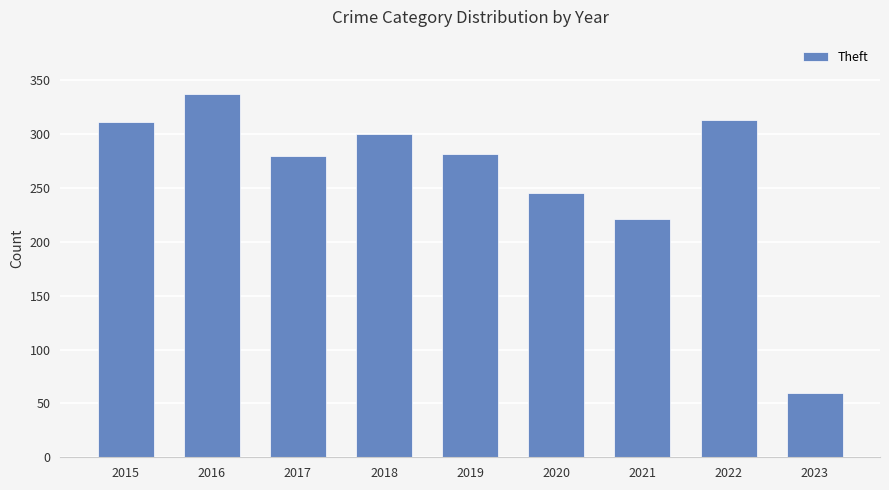

What is the sum of the values at 2018 and 2019?

581